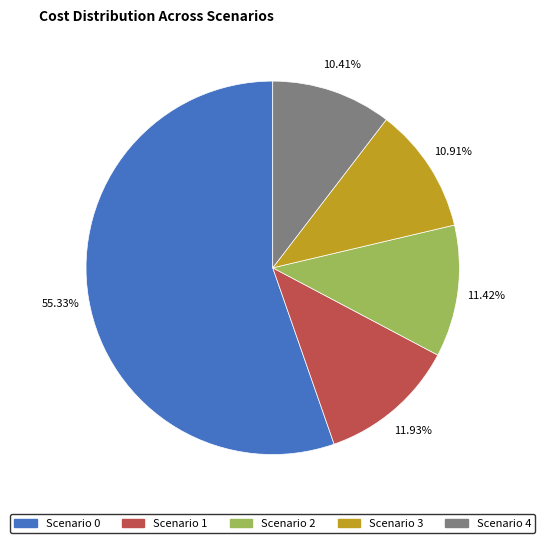

Is there a majority slice in this chart?

Yes